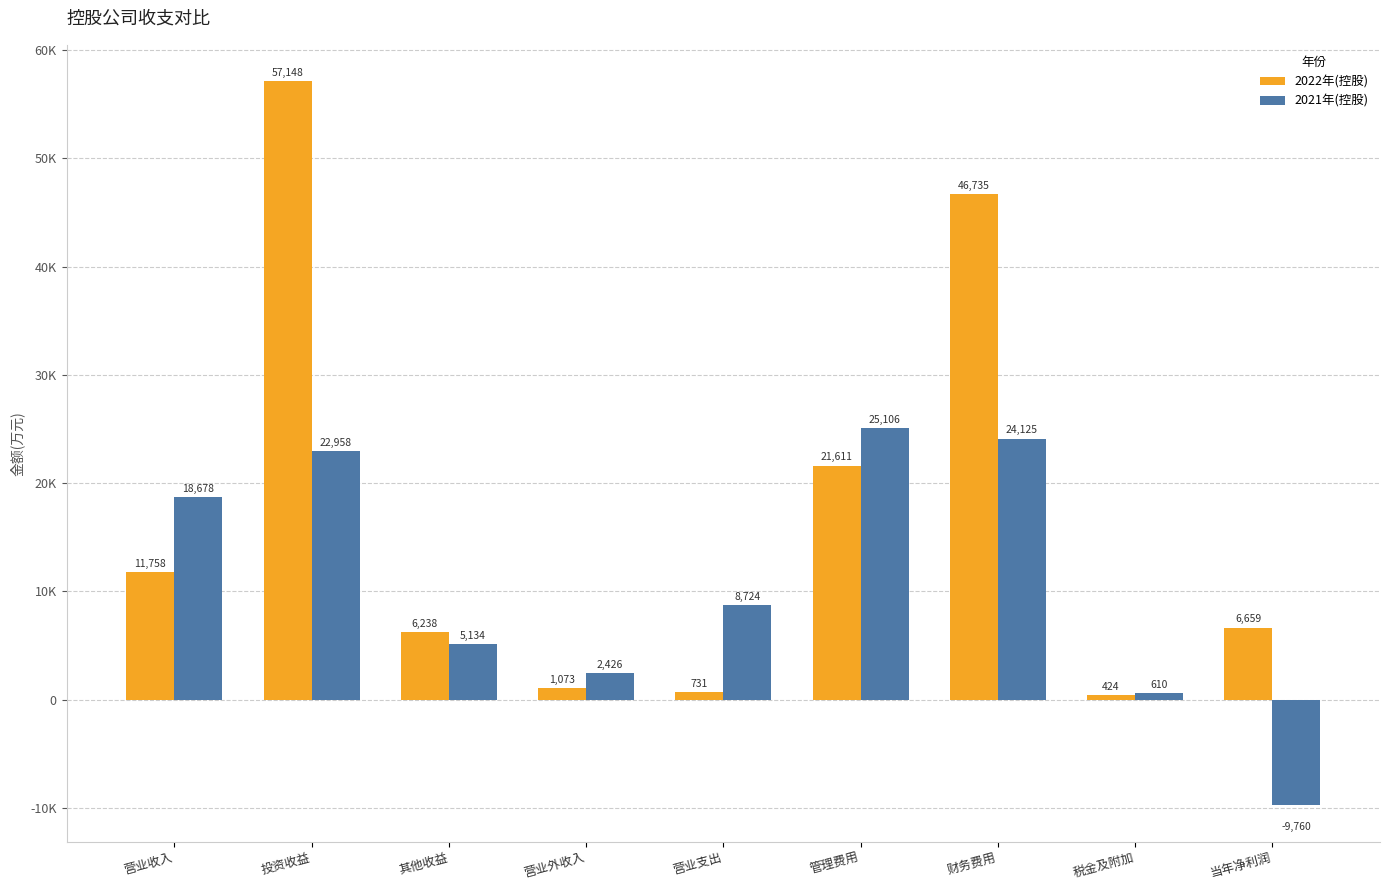

Which series has the largest range (max minus min)?

2022年(控股)